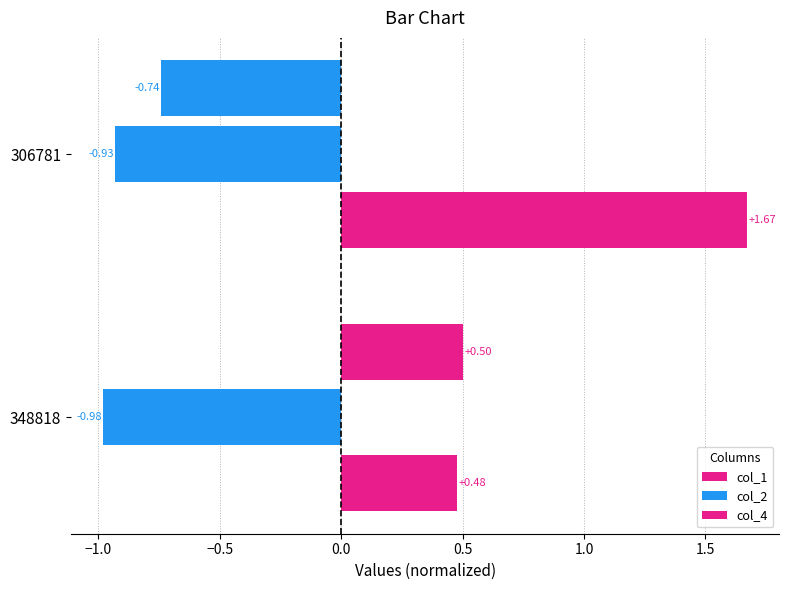

How many categories are shown in the chart?

2